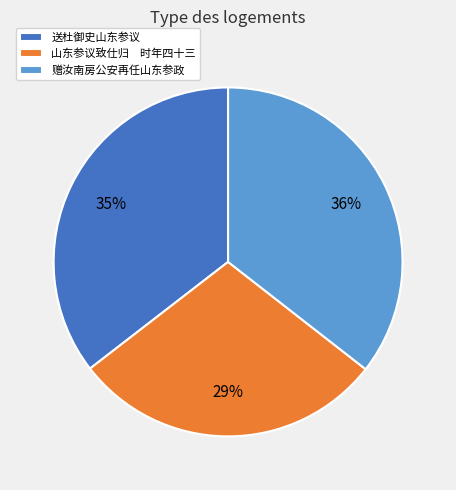

Which slice is the smallest?

山东参议致仕归 时年四十三